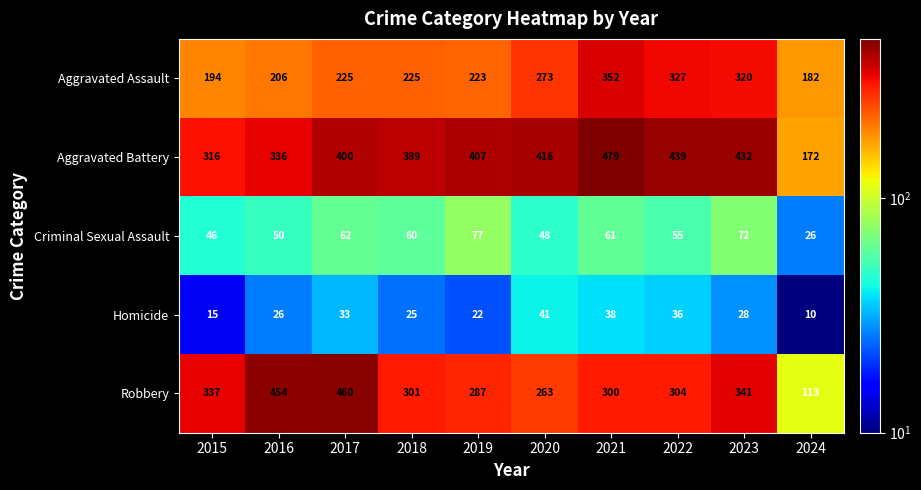

What is the sum of all Aggravated Assault values?

2527